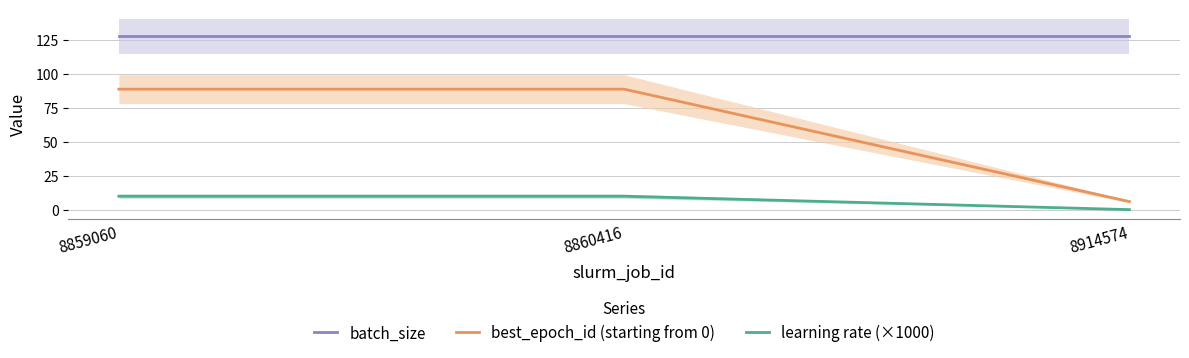

Which series has the largest range (max minus min)?

best_epoch_id (starting from 0)